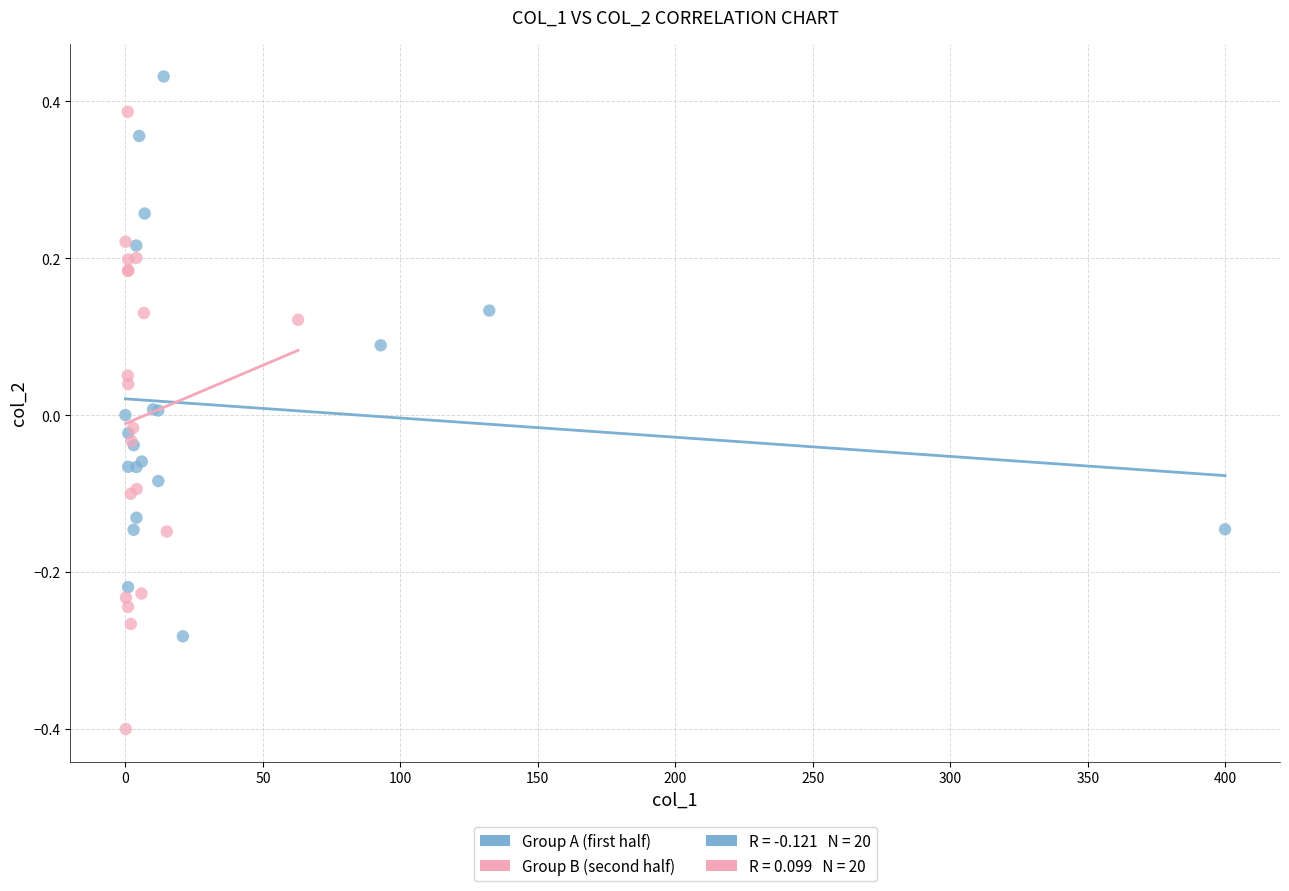

Which series reaches the maximum Y coordinate?

Group A (first half)